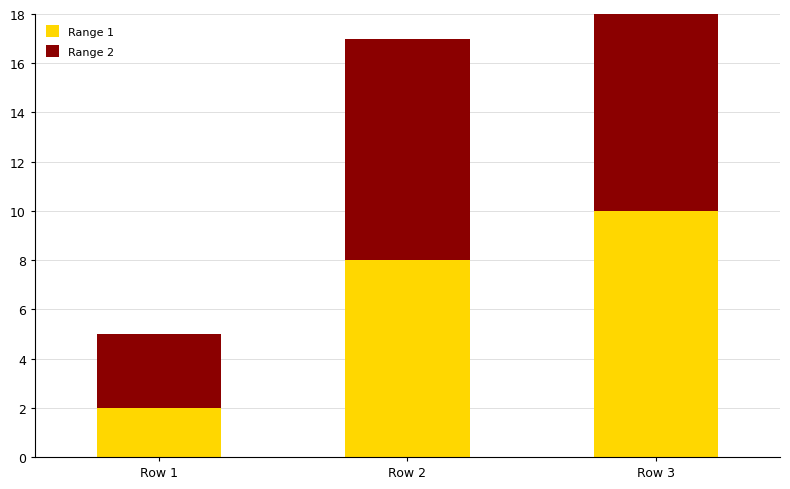

Is it true that Range 2 equals 18 at Row 3?

False